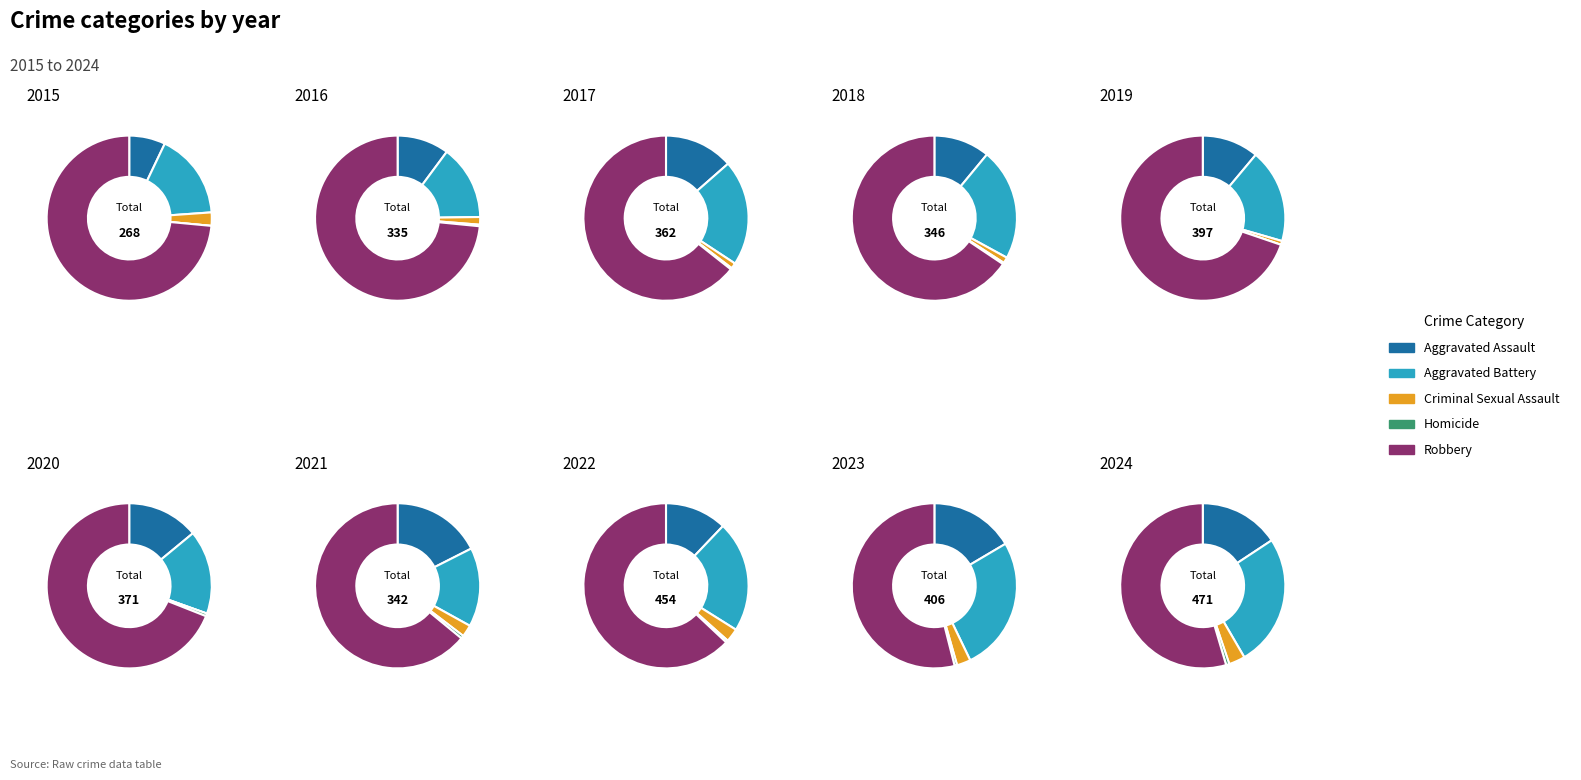

Count the number of slices in the pie.

10